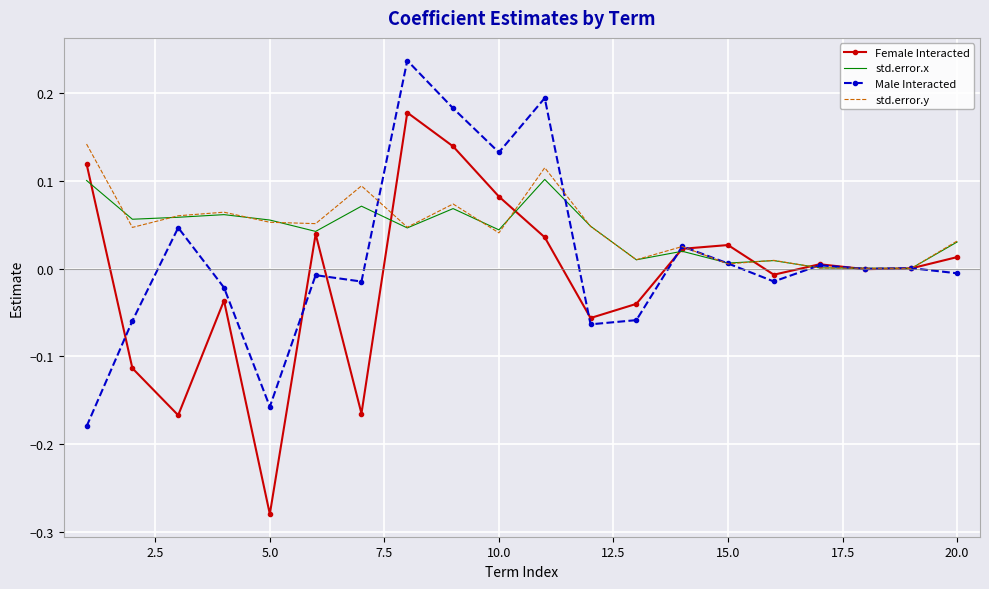

Which series has the widest spread of values?

Female Interacted